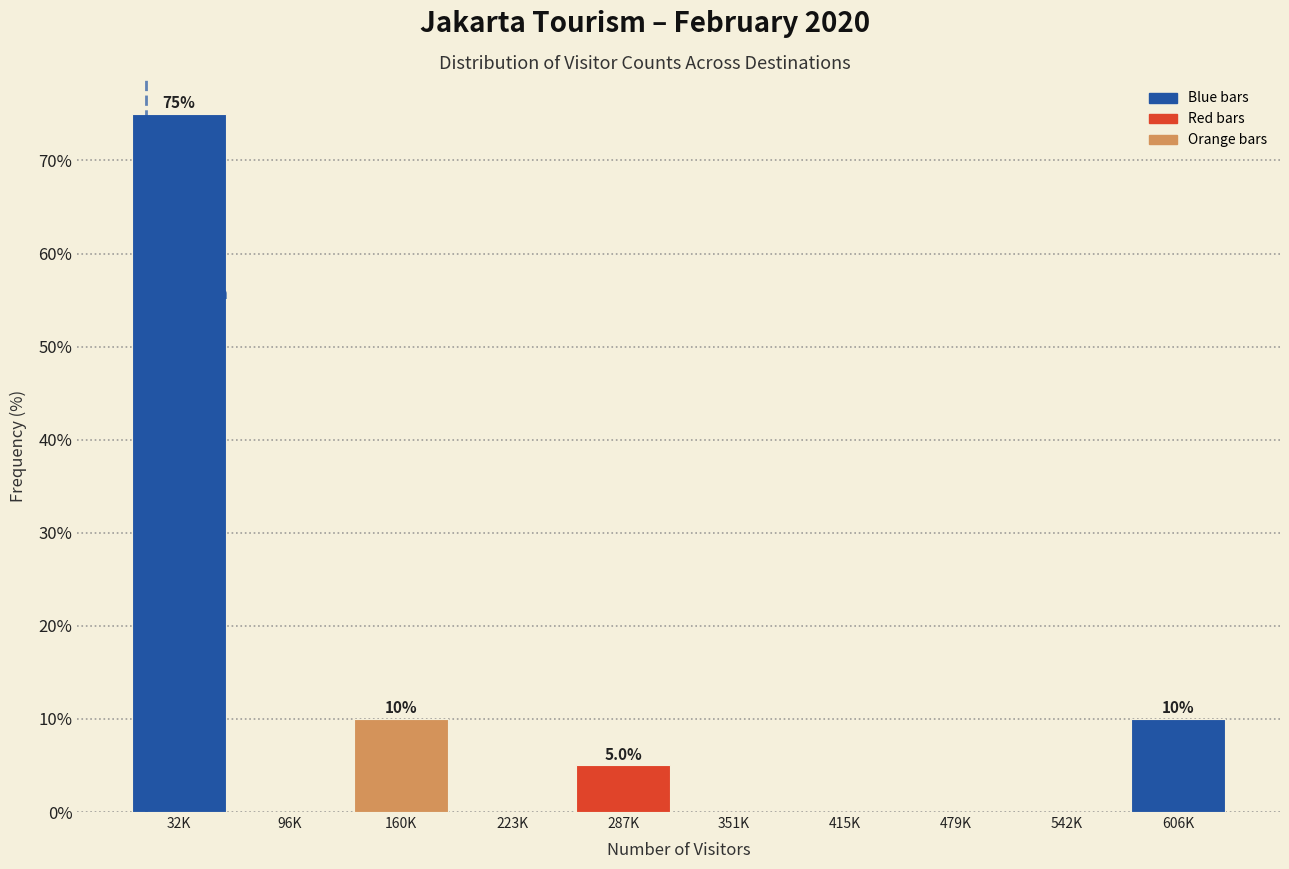

Reading right to left, list all the values displayed in this chart.

606K=10	542K=0	479K=0	415K=0	351K=0	287K=5	223K=0	160K=10	96K=0	32K=75